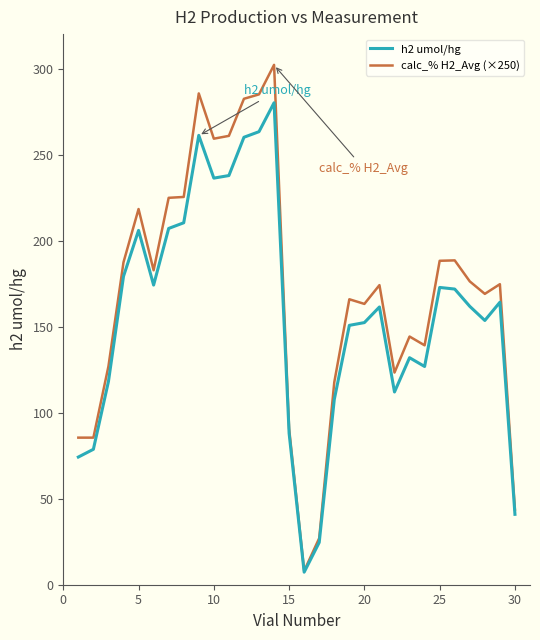

Which series has the largest range (max minus min)?

calc_% H2_Avg (×250)